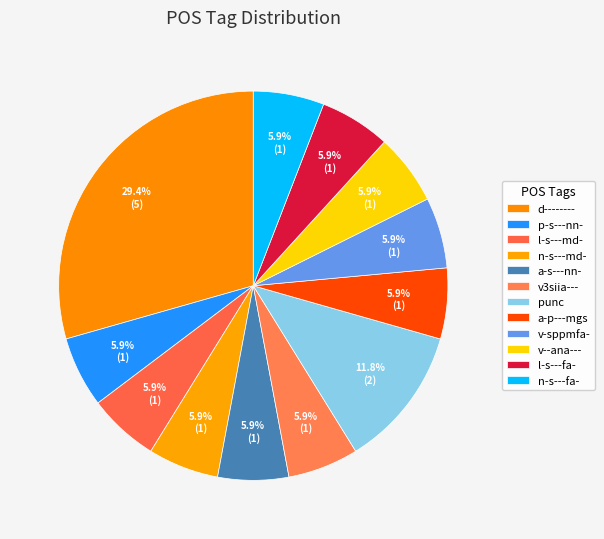

True or false: n-s---md- accounts for 1% of the total.

False